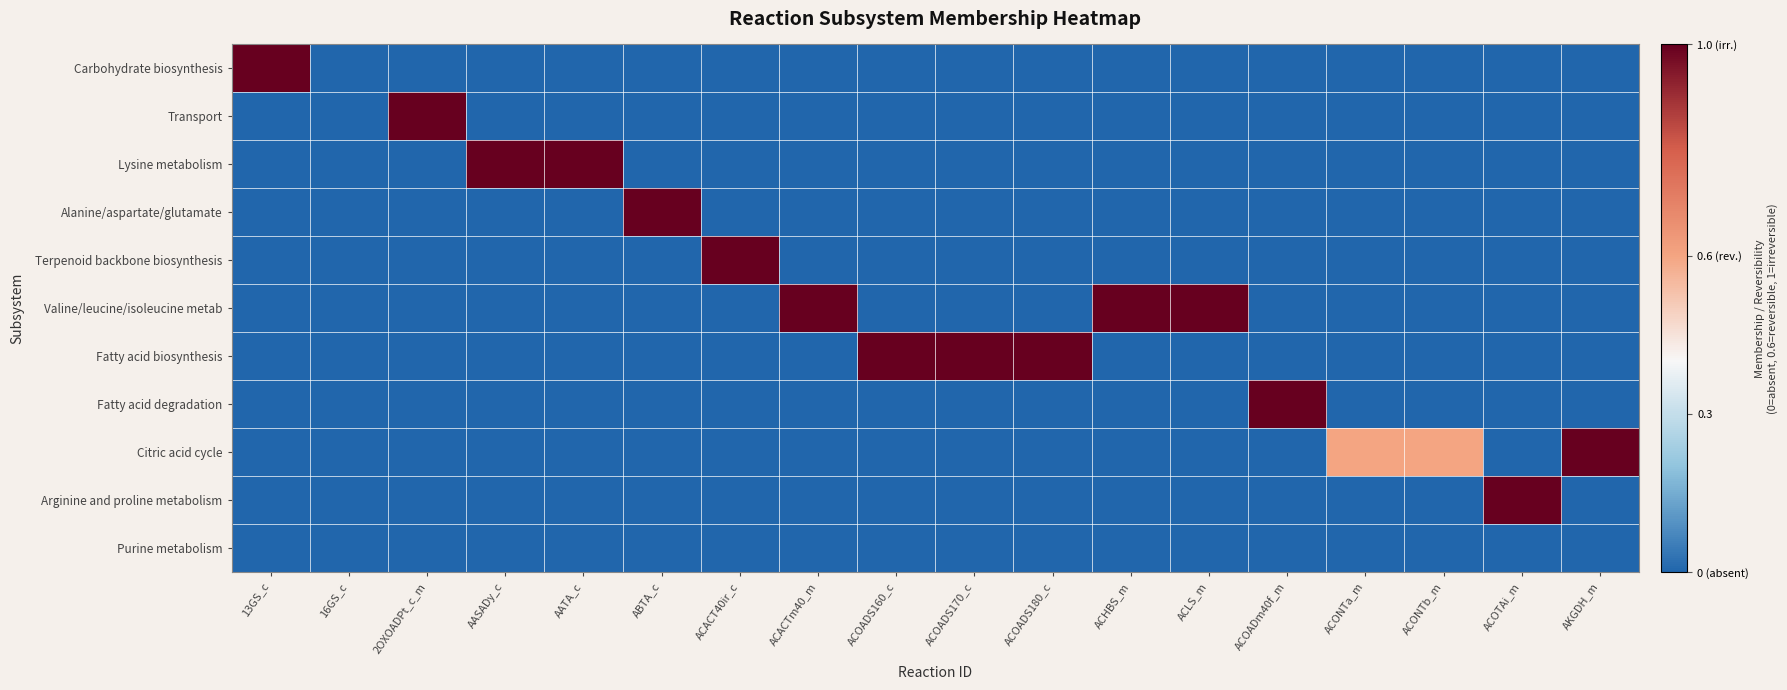

Reading left to right, what are all the values shown in this chart?

Carbohydrate biosynthesis: 13GS_c=1.0	16GS_c=0.0	2OXOADPt_c_m=0.0	AASADy_c=0.0	AATA_c=0.0	ABTA_c=0.0	ACACT40ir_c=0.0	ACACTm40_m=0.0	ACOADS160_c=0.0	ACOADS170_c=0.0	ACOADS180_c=0.0	ACHBS_m=0.0	ACLS_m=0.0	ACOADm40f_m=0.0	ACONTa_m=0.0	ACONTb_m=0.0	ACOTAi_m=0.0	AKGDH_m=0.0
Transport: 13GS_c=0.0	16GS_c=0.0	2OXOADPt_c_m=1.0	AASADy_c=0.0	AATA_c=0.0	ABTA_c=0.0	ACACT40ir_c=0.0	ACACTm40_m=0.0	ACOADS160_c=0.0	ACOADS170_c=0.0	ACOADS180_c=0.0	ACHBS_m=0.0	ACLS_m=0.0	ACOADm40f_m=0.0	ACONTa_m=0.0	ACONTb_m=0.0	ACOTAi_m=0.0	AKGDH_m=0.0
Lysine metabolism: 13GS_c=0.0	16GS_c=0.0	2OXOADPt_c_m=0.0	AASADy_c=1.0	AATA_c=1.0	ABTA_c=0.0	ACACT40ir_c=0.0	ACACTm40_m=0.0	ACOADS160_c=0.0	ACOADS170_c=0.0	ACOADS180_c=0.0	ACHBS_m=0.0	ACLS_m=0.0	ACOADm40f_m=0.0	ACONTa_m=0.0	ACONTb_m=0.0	ACOTAi_m=0.0	AKGDH_m=0.0
Alanine/aspartate/glutamate: 13GS_c=0.0	16GS_c=0.0	2OXOADPt_c_m=0.0	AASADy_c=0.0	AATA_c=0.0	ABTA_c=1.0	ACACT40ir_c=0.0	ACACTm40_m=0.0	ACOADS160_c=0.0	ACOADS170_c=0.0	ACOADS180_c=0.0	ACHBS_m=0.0	ACLS_m=0.0	ACOADm40f_m=0.0	ACONTa_m=0.0	ACONTb_m=0.0	ACOTAi_m=0.0	AKGDH_m=0.0
Terpenoid backbone biosynthesis: 13GS_c=0.0	16GS_c=0.0	2OXOADPt_c_m=0.0	AASADy_c=0.0	AATA_c=0.0	ABTA_c=0.0	ACACT40ir_c=1.0	ACACTm40_m=0.0	ACOADS160_c=0.0	ACOADS170_c=0.0	ACOADS180_c=0.0	ACHBS_m=0.0	ACLS_m=0.0	ACOADm40f_m=0.0	ACONTa_m=0.0	ACONTb_m=0.0	ACOTAi_m=0.0	AKGDH_m=0.0
Valine/leucine/isoleucine metab: 13GS_c=0.0	16GS_c=0.0	2OXOADPt_c_m=0.0	AASADy_c=0.0	AATA_c=0.0	ABTA_c=0.0	ACACT40ir_c=0.0	ACACTm40_m=1.0	ACOADS160_c=0.0	ACOADS170_c=0.0	ACOADS180_c=0.0	ACHBS_m=1.0	ACLS_m=1.0	ACOADm40f_m=0.0	ACONTa_m=0.0	ACONTb_m=0.0	ACOTAi_m=0.0	AKGDH_m=0.0
Fatty acid biosynthesis: 13GS_c=0.0	16GS_c=0.0	2OXOADPt_c_m=0.0	AASADy_c=0.0	AATA_c=0.0	ABTA_c=0.0	ACACT40ir_c=0.0	ACACTm40_m=0.0	ACOADS160_c=1.0	ACOADS170_c=1.0	ACOADS180_c=1.0	ACHBS_m=0.0	ACLS_m=0.0	ACOADm40f_m=0.0	ACONTa_m=0.0	ACONTb_m=0.0	ACOTAi_m=0.0	AKGDH_m=0.0
Fatty acid degradation: 13GS_c=0.0	16GS_c=0.0	2OXOADPt_c_m=0.0	AASADy_c=0.0	AATA_c=0.0	ABTA_c=0.0	ACACT40ir_c=0.0	ACACTm40_m=0.0	ACOADS160_c=0.0	ACOADS170_c=0.0	ACOADS180_c=0.0	ACHBS_m=0.0	ACLS_m=0.0	ACOADm40f_m=1.0	ACONTa_m=0.0	ACONTb_m=0.0	ACOTAi_m=0.0	AKGDH_m=0.0
Citric acid cycle: 13GS_c=0.0	16GS_c=0.0	2OXOADPt_c_m=0.0	AASADy_c=0.0	AATA_c=0.0	ABTA_c=0.0	ACACT40ir_c=0.0	ACACTm40_m=0.0	ACOADS160_c=0.0	ACOADS170_c=0.0	ACOADS180_c=0.0	ACHBS_m=0.0	ACLS_m=0.0	ACOADm40f_m=0.0	ACONTa_m=0.6	ACONTb_m=0.6	ACOTAi_m=0.0	AKGDH_m=1.0
Arginine and proline metabolism: 13GS_c=0.0	16GS_c=0.0	2OXOADPt_c_m=0.0	AASADy_c=0.0	AATA_c=0.0	ABTA_c=0.0	ACACT40ir_c=0.0	ACACTm40_m=0.0	ACOADS160_c=0.0	ACOADS170_c=0.0	ACOADS180_c=0.0	ACHBS_m=0.0	ACLS_m=0.0	ACOADm40f_m=0.0	ACONTa_m=0.0	ACONTb_m=0.0	ACOTAi_m=1.0	AKGDH_m=0.0
Purine metabolism: 13GS_c=0.0	16GS_c=0.0	2OXOADPt_c_m=0.0	AASADy_c=0.0	AATA_c=0.0	ABTA_c=0.0	ACACT40ir_c=0.0	ACACTm40_m=0.0	ACOADS160_c=0.0	ACOADS170_c=0.0	ACOADS180_c=0.0	ACHBS_m=0.0	ACLS_m=0.0	ACOADm40f_m=0.0	ACONTa_m=0.0	ACONTb_m=0.0	ACOTAi_m=0.0	AKGDH_m=0.0